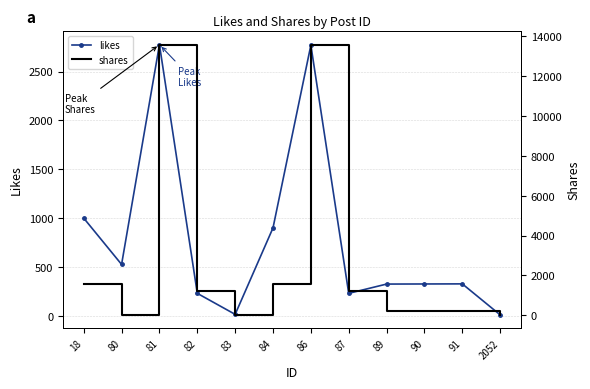

List the series in order of their overall mean, highest first.

shares, likes